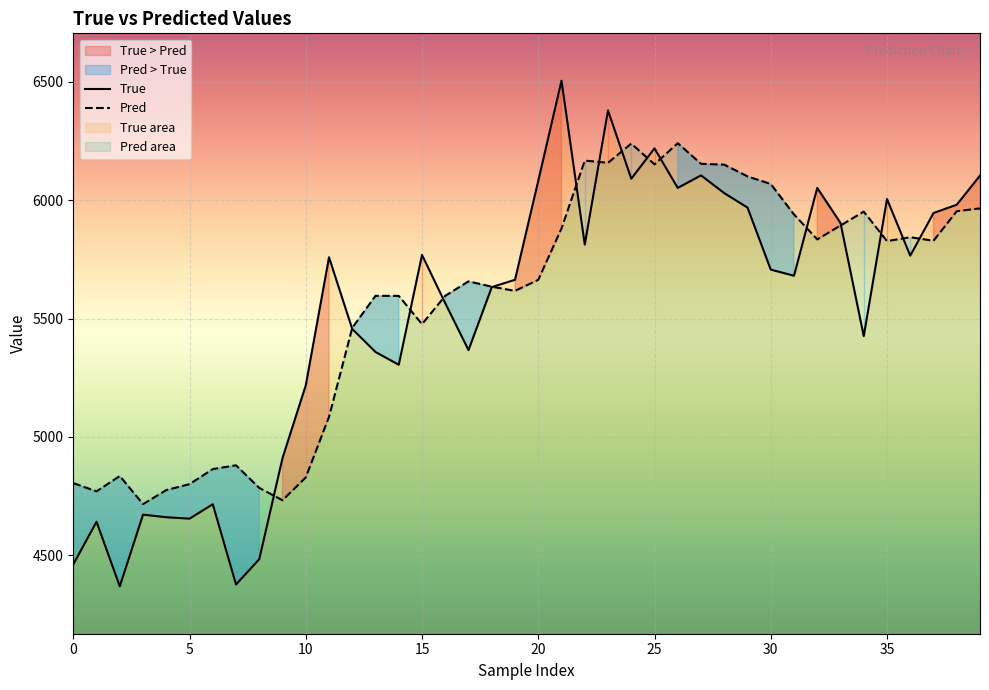

How many values in the True series exceed 5707?

19